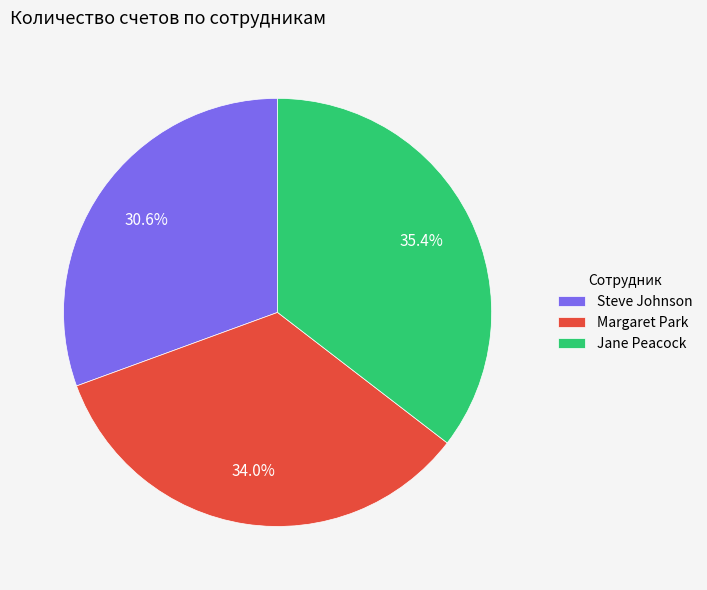

What percentage do Margaret Park and Steve Johnson together represent?

64.6%